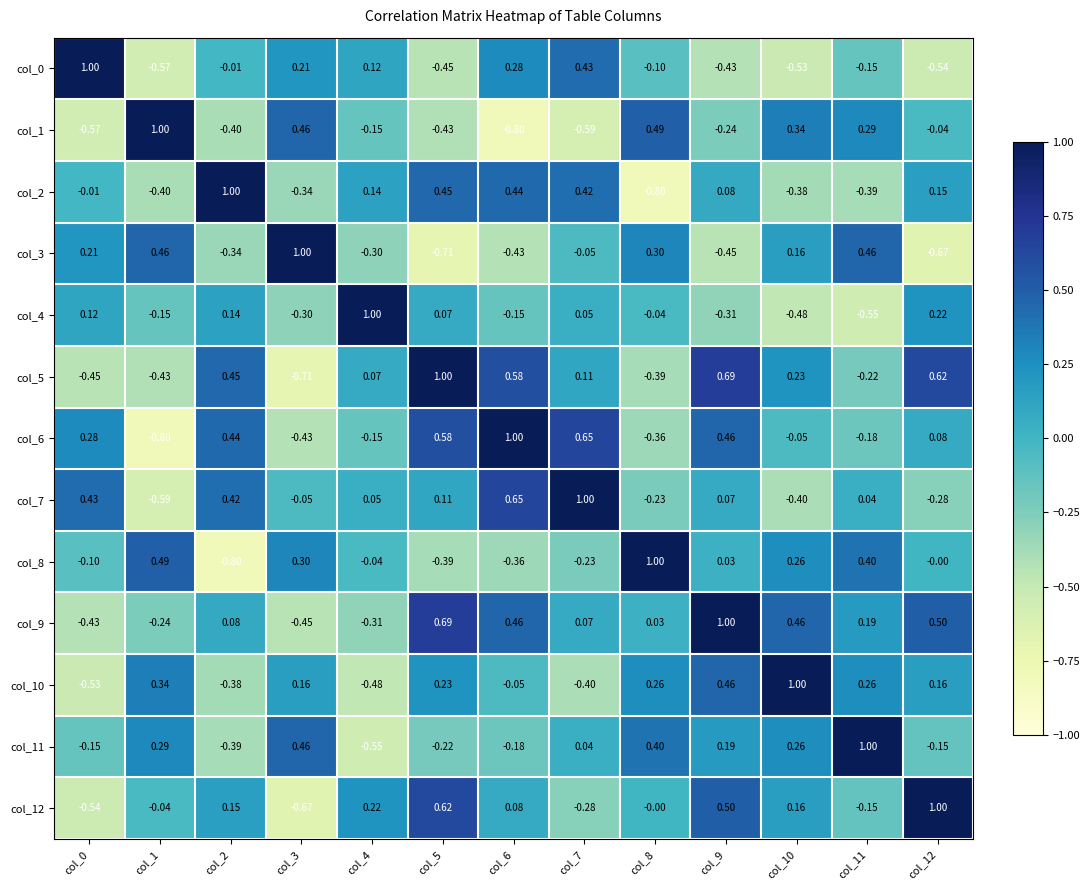

At how many categories does at least one series exceed 0?

13